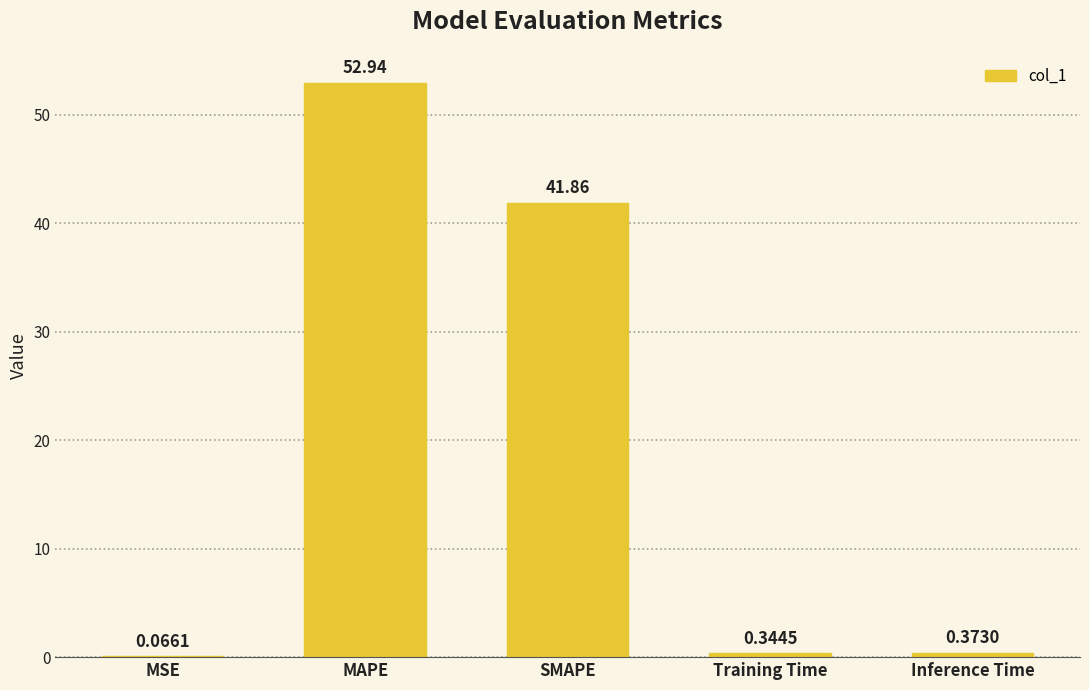

True or false: the data shows 41.9 at SMAPE.

True